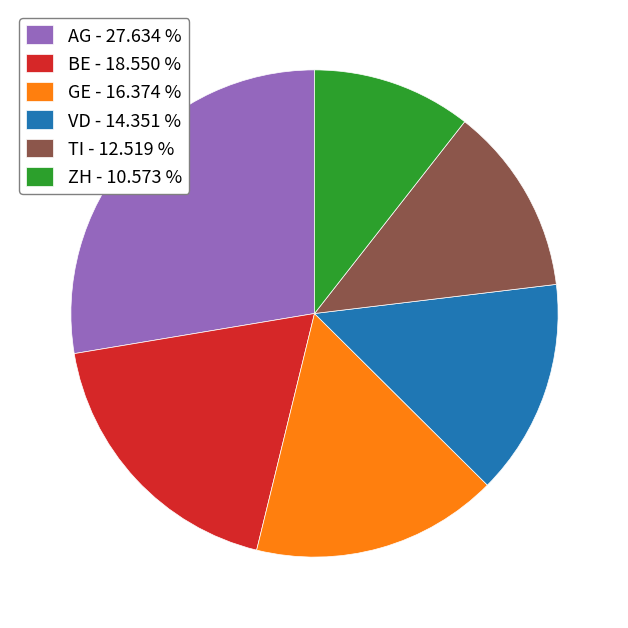

Rank the categories by value from lowest to highest.

ZH, TI, VD, GE, BE, AG